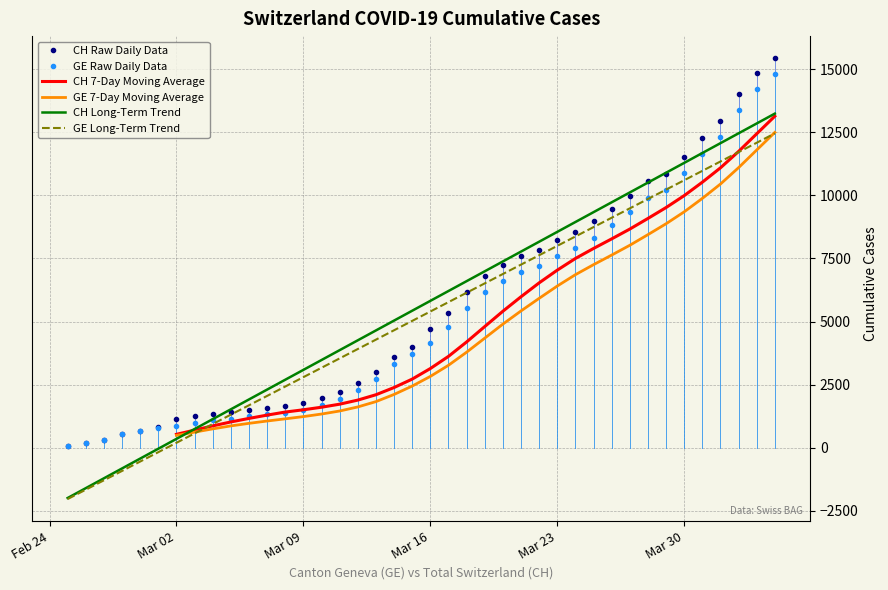

What is the highest value of the CH Raw Daily Data series?

15439.0